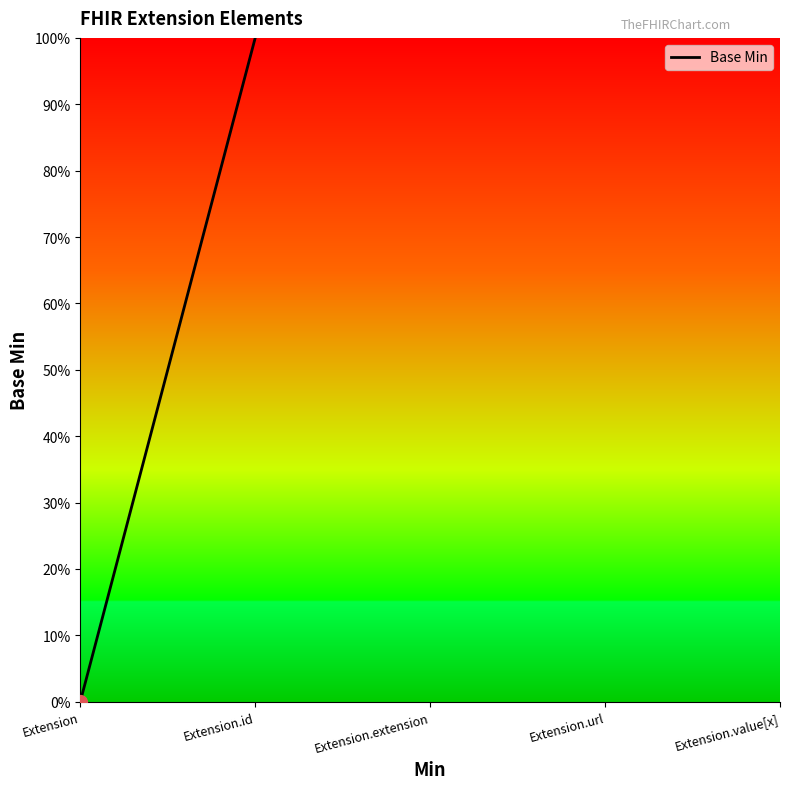

At which category does the chart reach its minimum across all series?

Extension